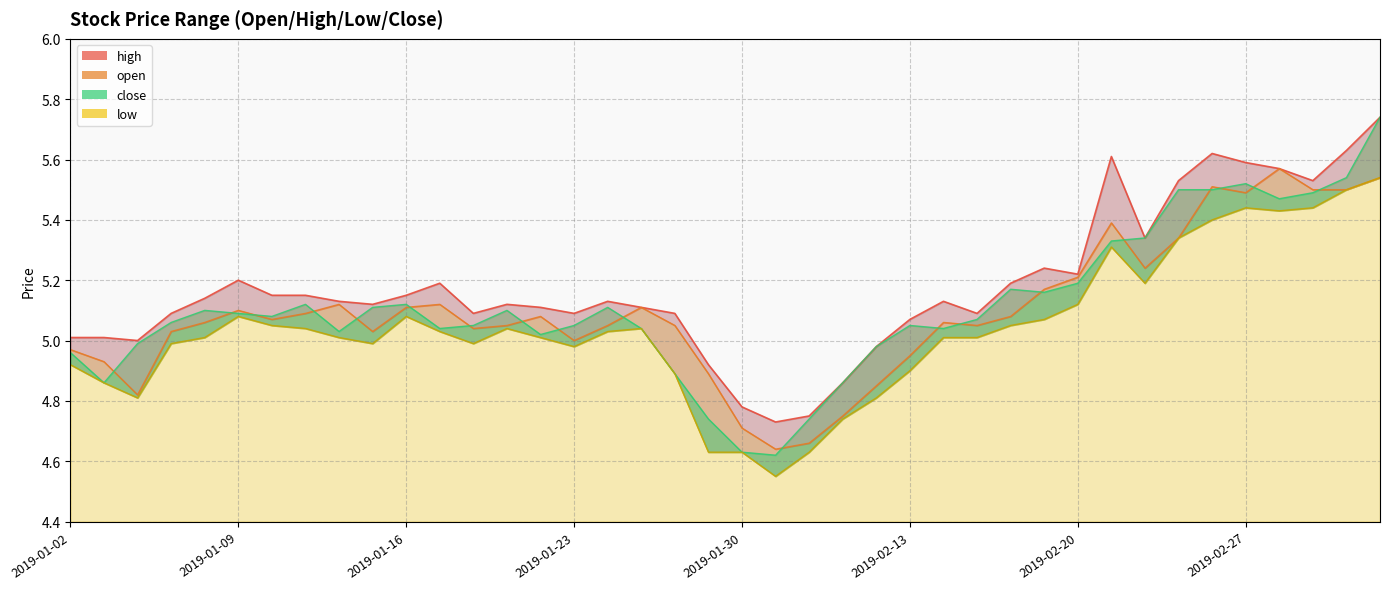

What is the approximate value of low at 2019-02-11?

4.7